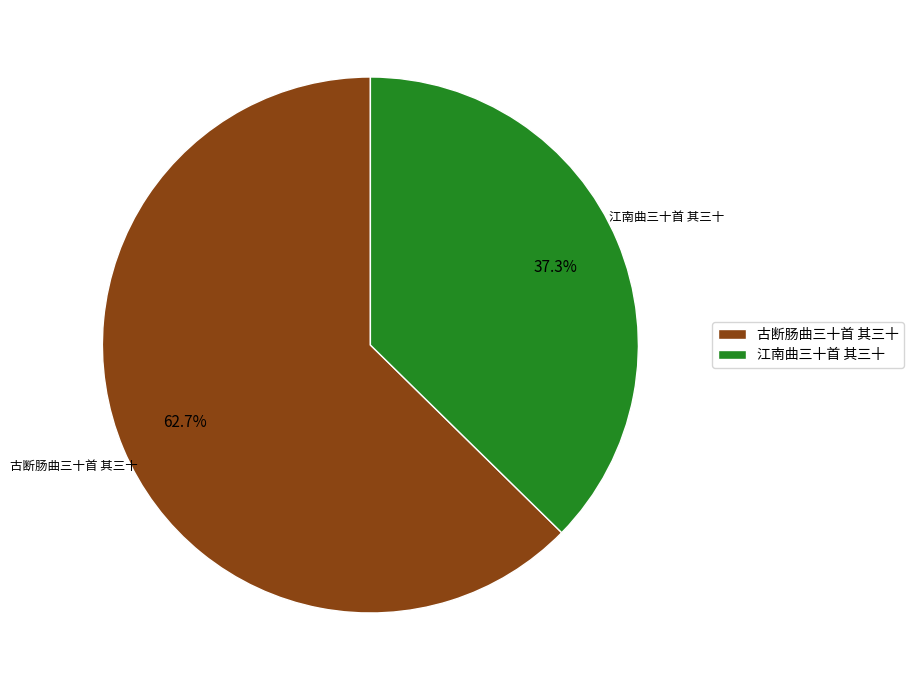

Which slice is the smallest?

江南曲三十首 其三十